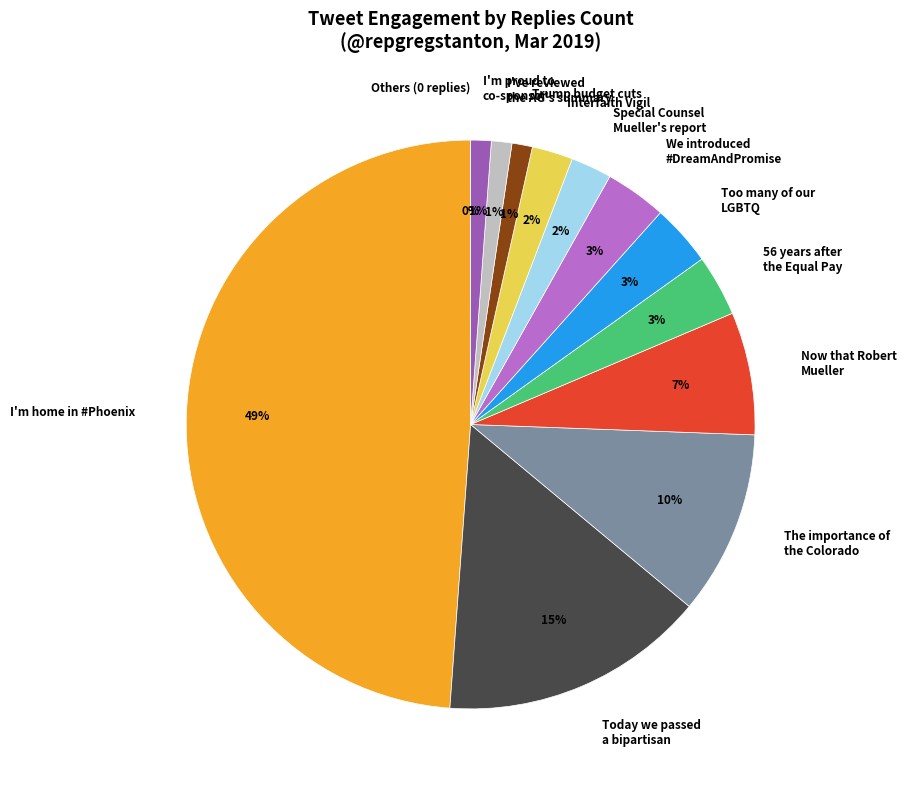

To the nearest percent, what is the combined percentage of 13 and 2?

17%